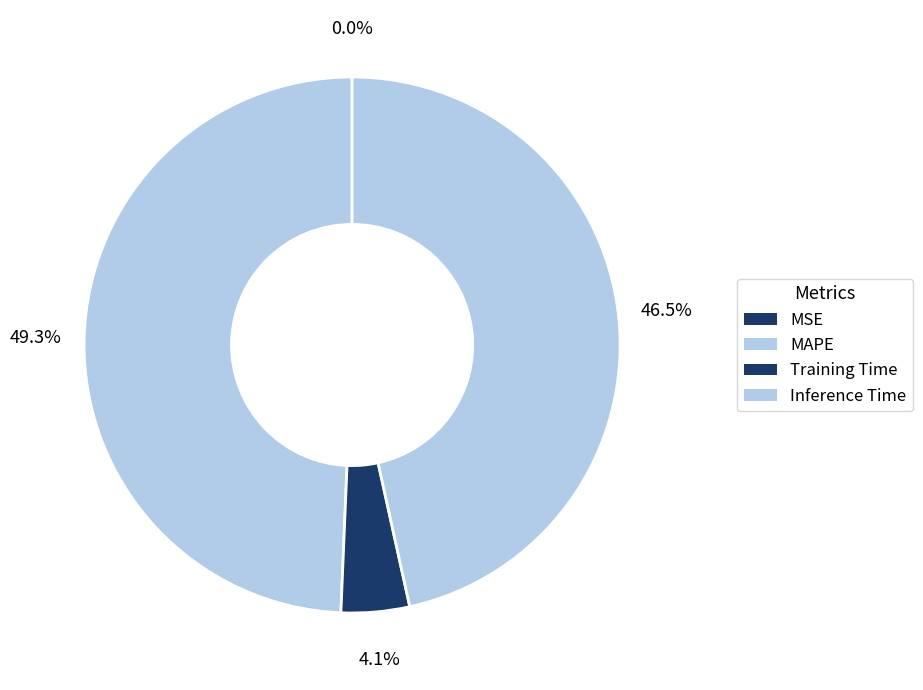

Does MAPE account for over 50% of the chart?

No